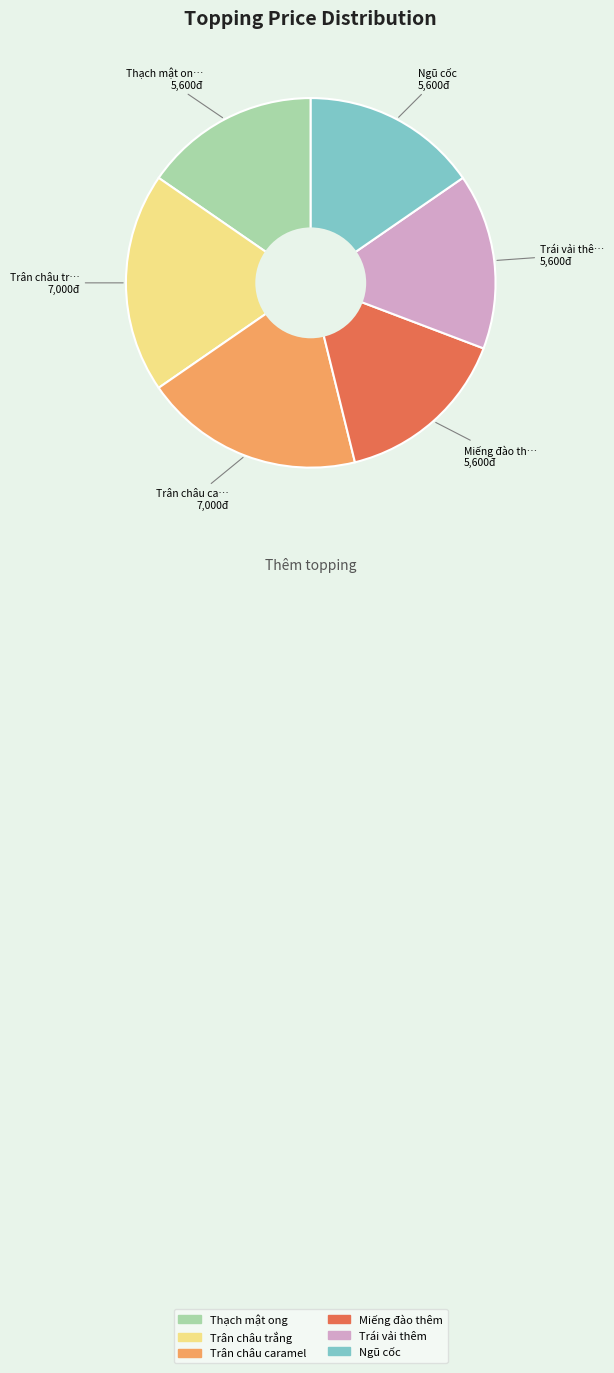

Is it true that Trái vải thêm is 15% of the pie?

True